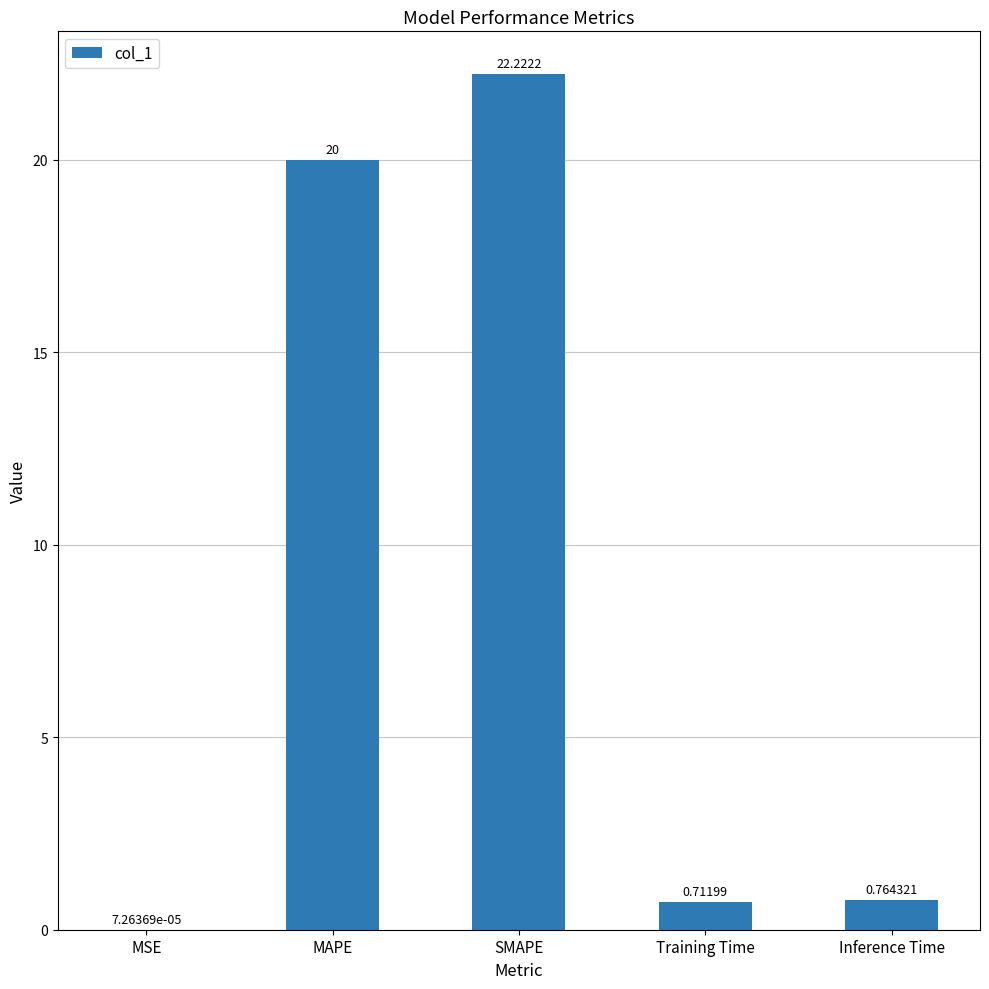

Where is the data nearest to the value 11?

MAPE